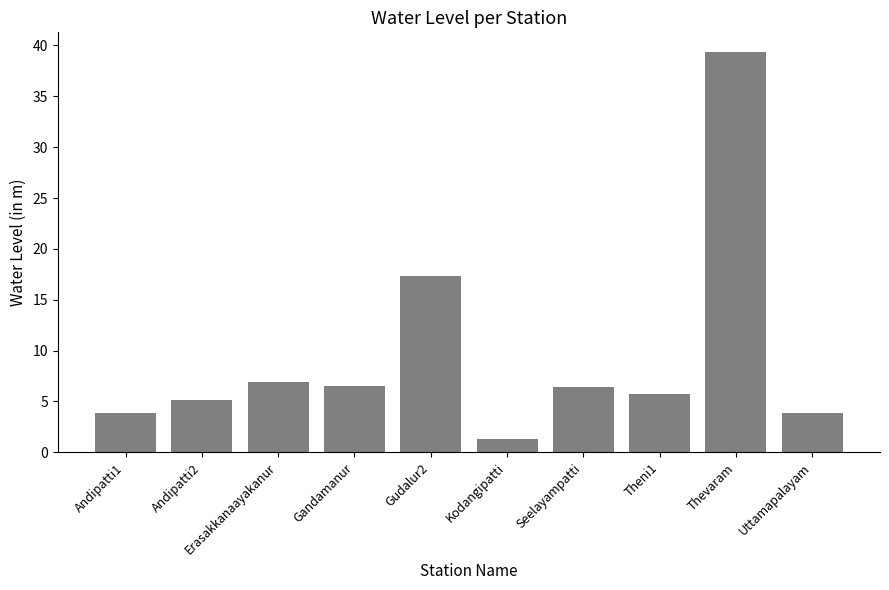

What value does the data have at Andipatti1?

3.9